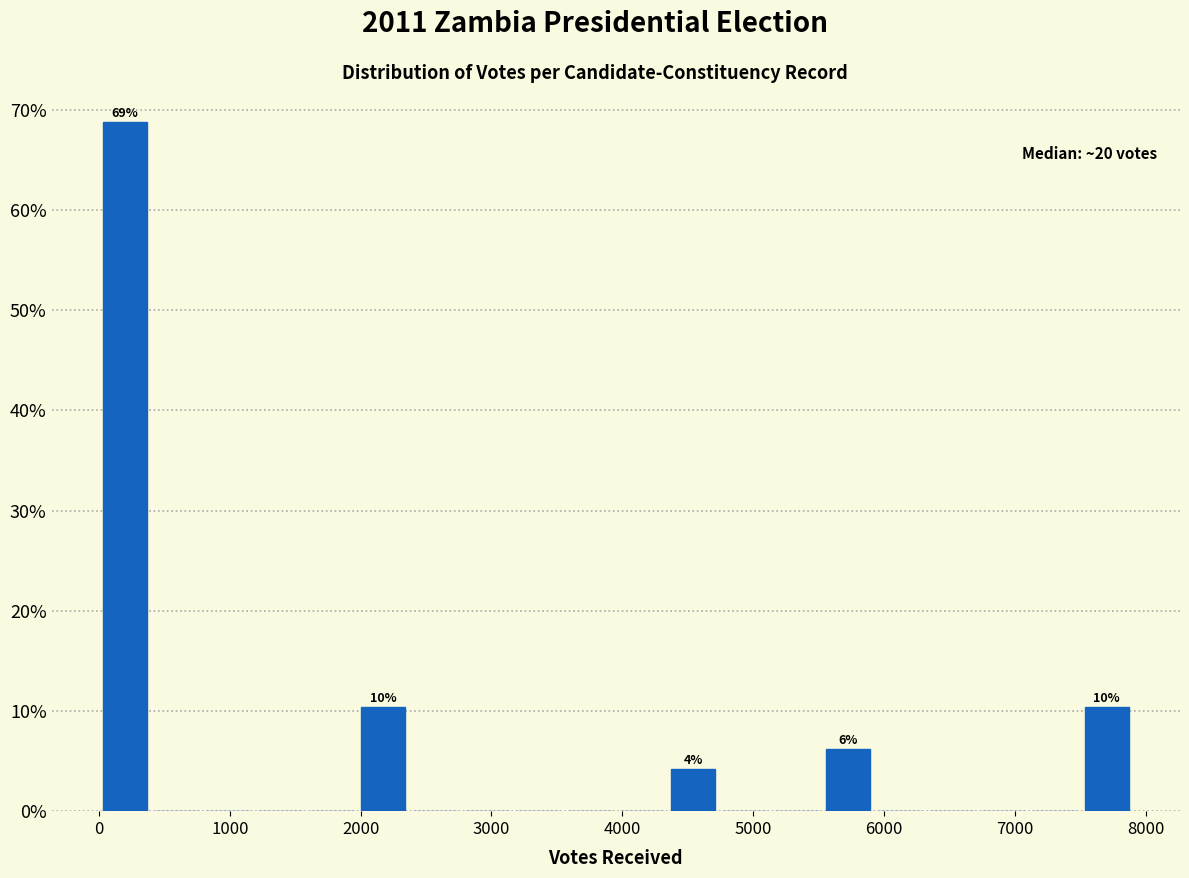

Around what value on the x-axis is the tallest bar? Give the approximate position of its centre, as read against the axis.

200